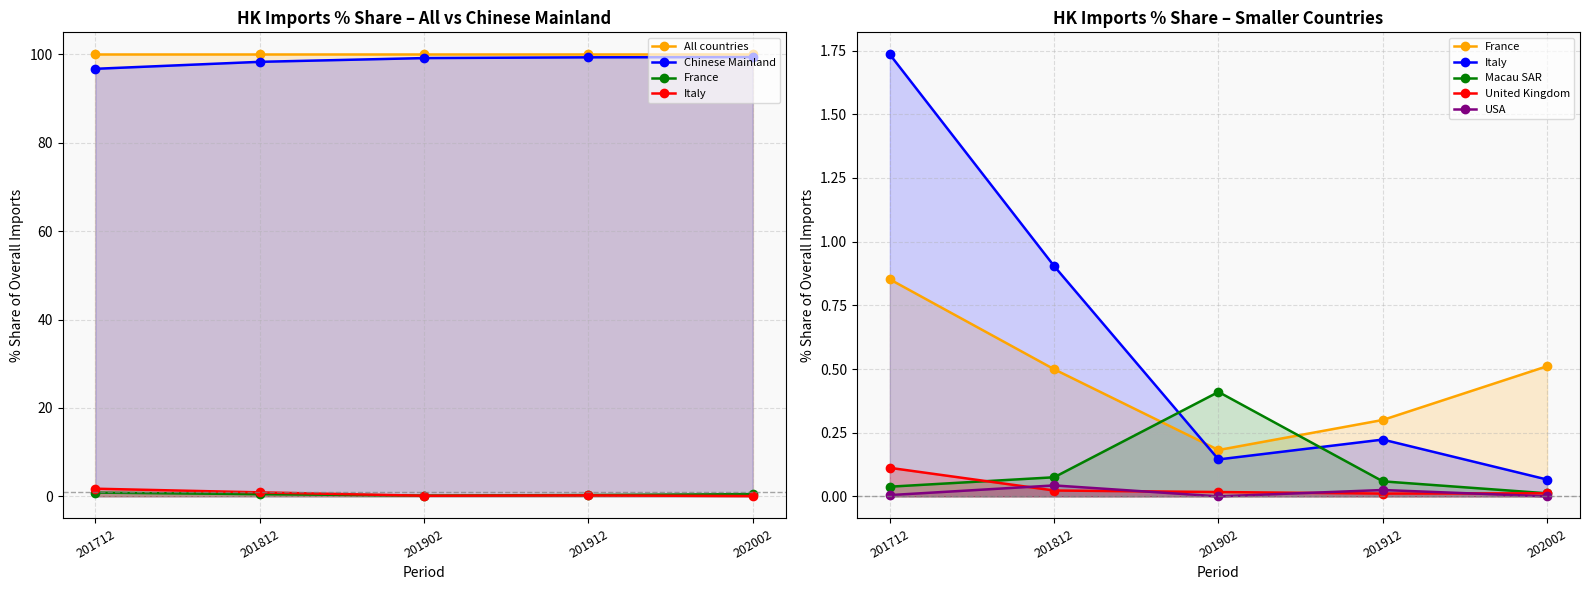

What is the sum of all 201812 % Share values?

200.0